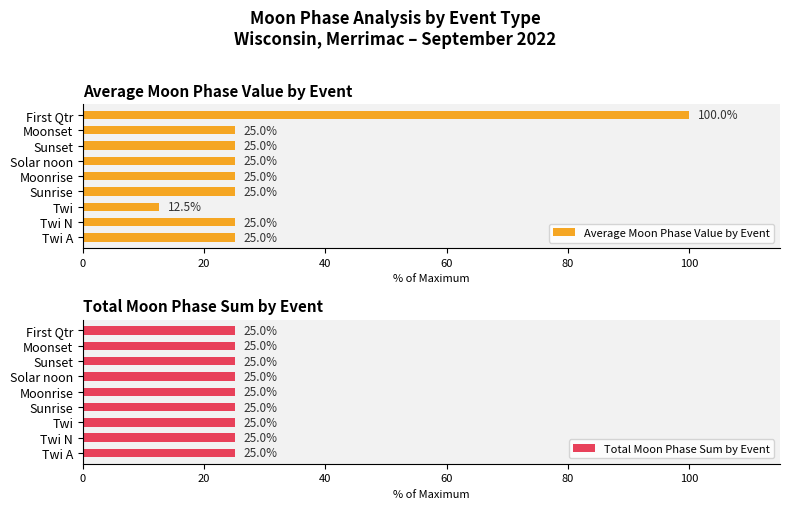

Does the chart contain any negative values?

No